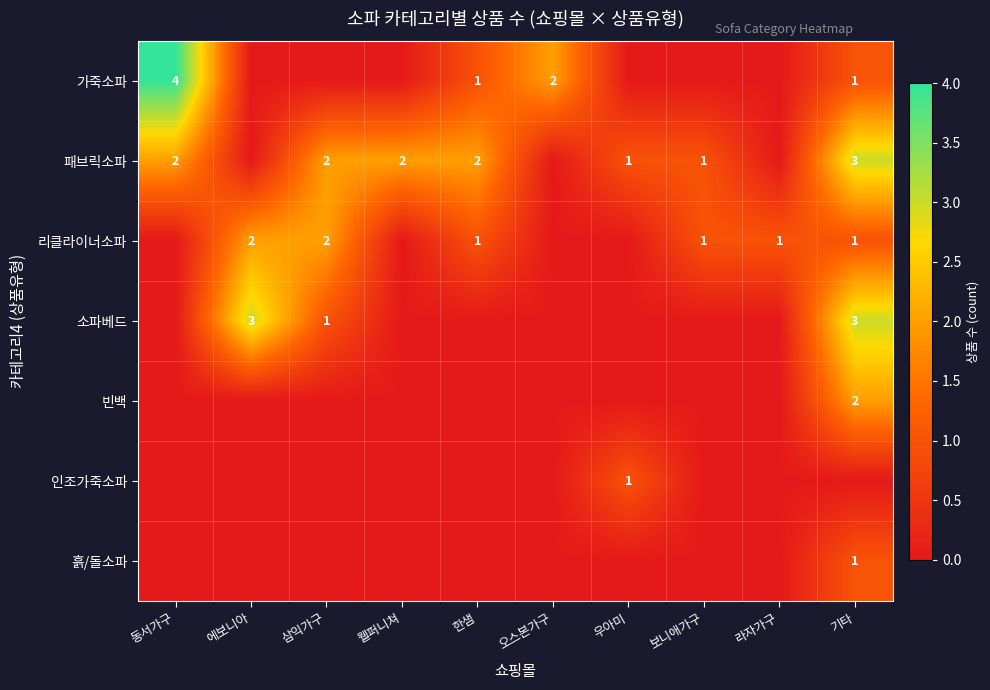

Is it true that 인조가죽소파 equals 1 at 우아미?

True